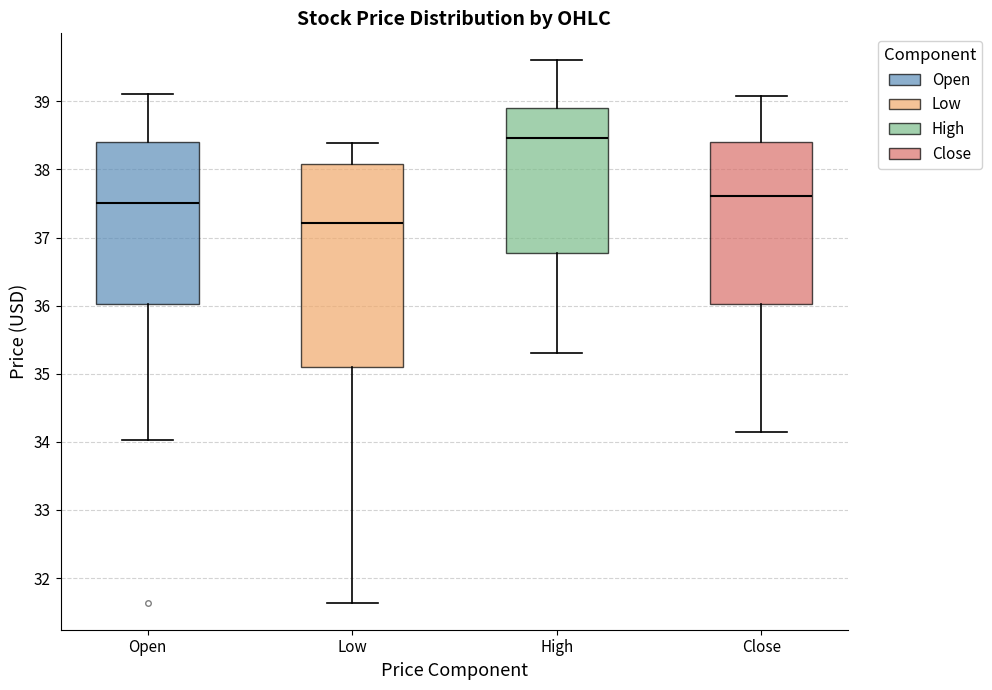

Reading left to right, read every box against the y-axis: the position of its median line, the range the box covers, and the ends of its whiskers. The values are not printed on the chart, so give them approximately, as read against the axis.

Open: median 37.5, box 36.0 to 38.4, whiskers 34.0 to 39.1
Low: median 37.2, box 35.1 to 38.1, whiskers 31.6 to 38.4
High: median 38.5, box 36.8 to 38.9, whiskers 35.3 to 39.6
Close: median 37.6, box 36.0 to 38.4, whiskers 34.2 to 39.1